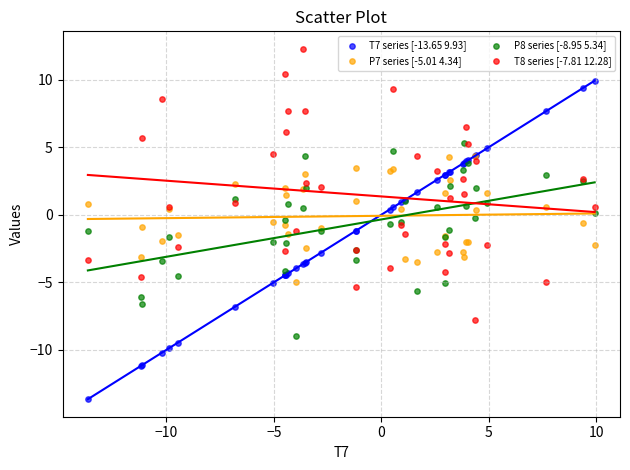

What are all the series names shown in the legend?

T7 series [-13.65 9.93], P7 series [-5.01 4.34], P8 series [-8.95 5.34], T8 series [-7.81 12.28]